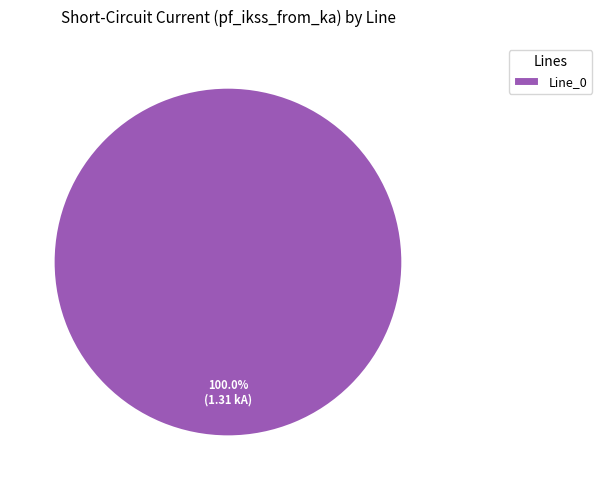

Is it true that Line_0 is 100% of the pie?

True